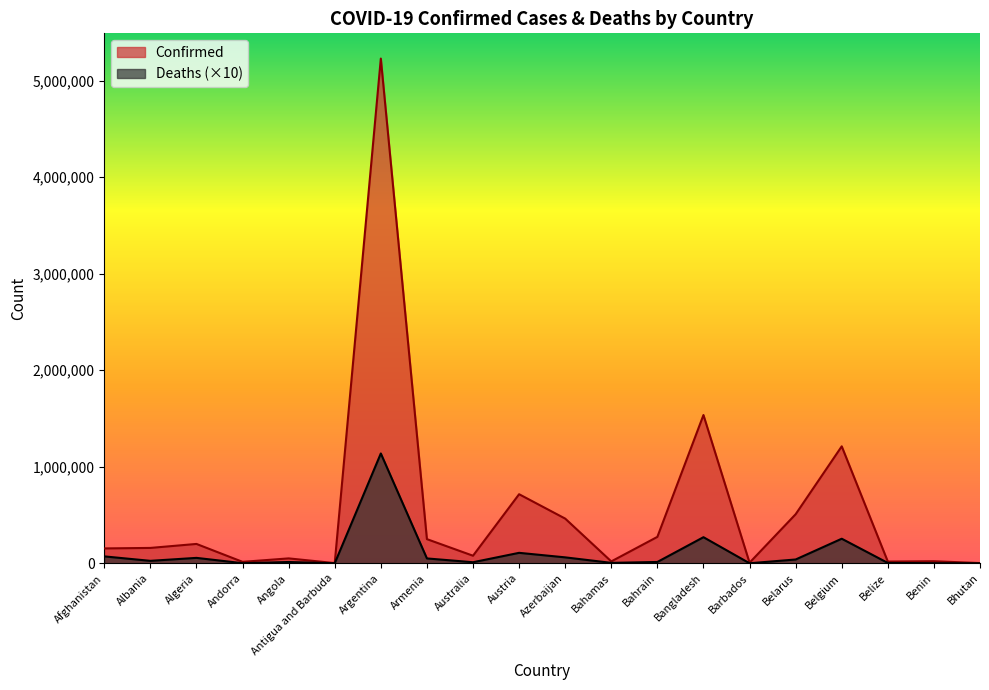

Rank the categories by Confirmed value from highest to lowest.

Argentina, Bangladesh, Belgium, Austria, Belarus, Azerbaijan, Bahrain, Armenia, Algeria, Albania, Afghanistan, Australia, Angola, Benin, Bahamas, Belize, Andorra, Barbados, Bhutan, Antigua and Barbuda